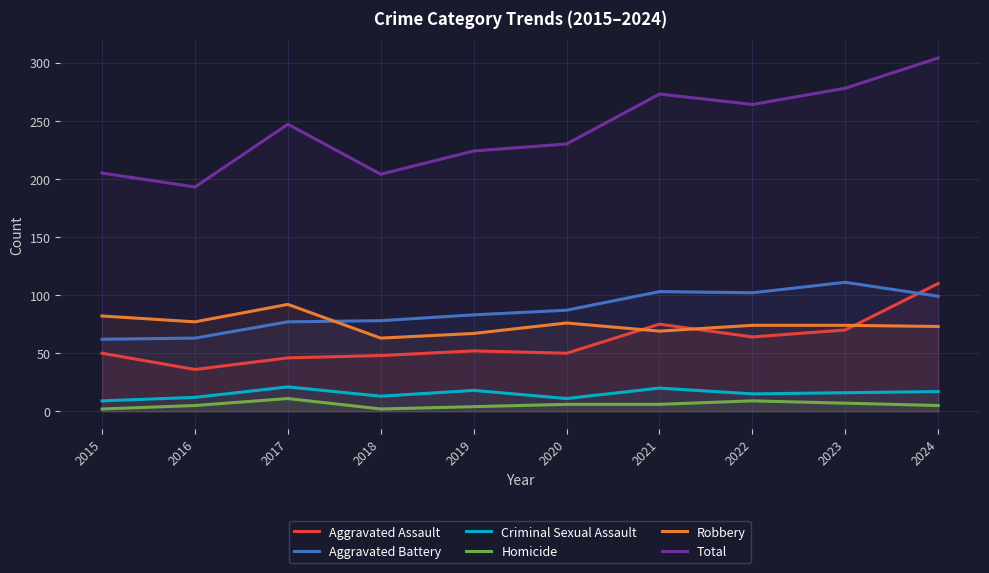

At how many categories does at least one series exceed 23?

10